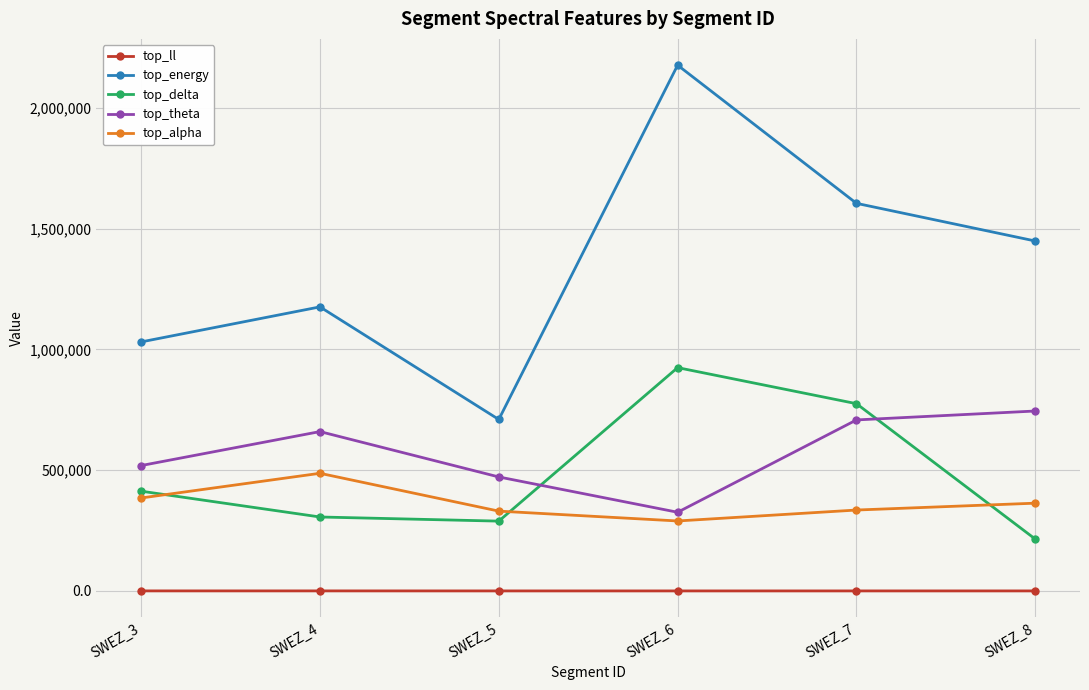

Where does the top_ll series first go above 225?

SWEZ_3